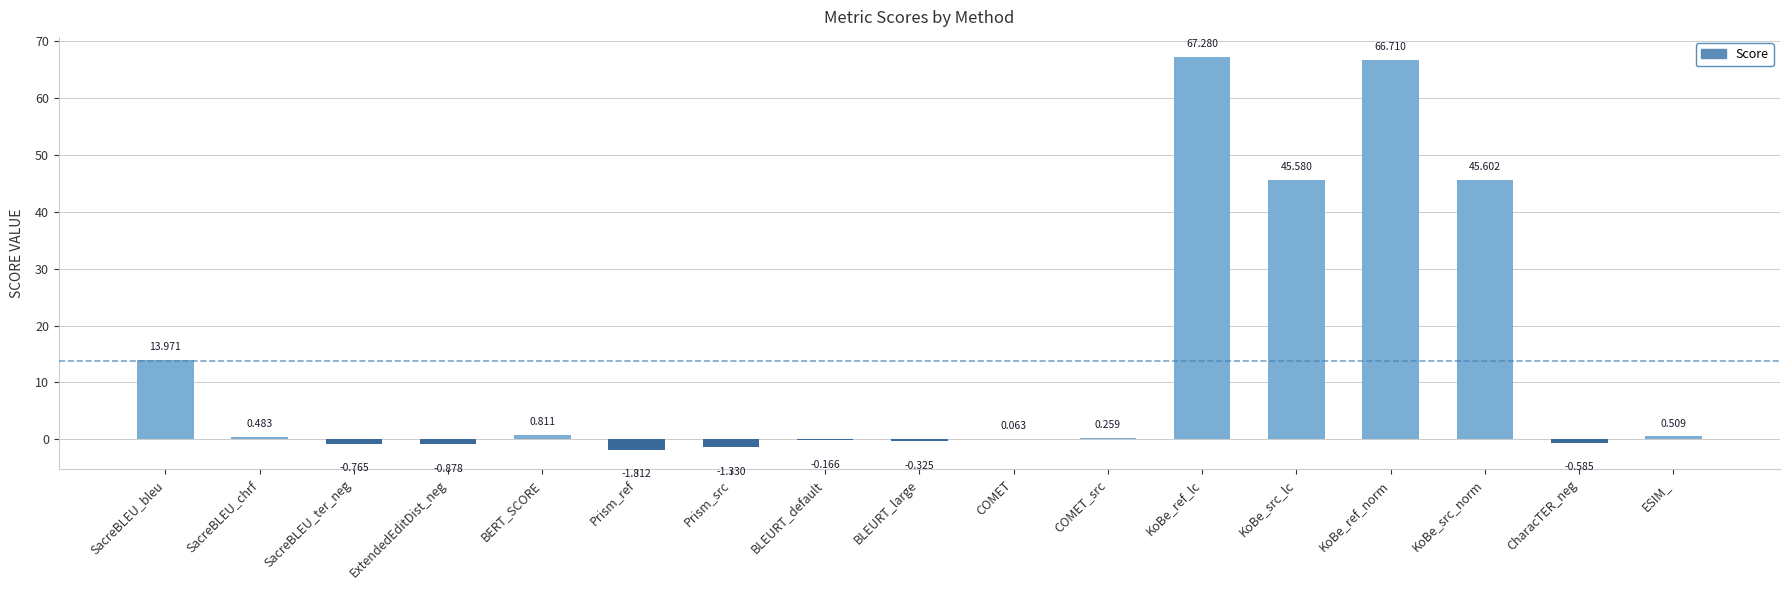

Which label corresponds to the largest value in the chart?

KoBe_ref_lc